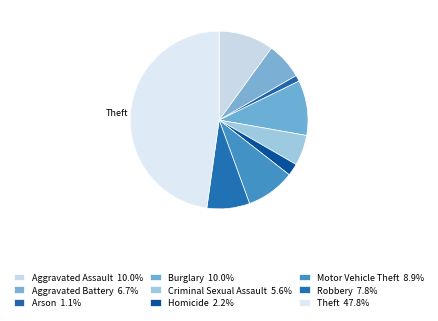

How many slices are in this pie chart?

9